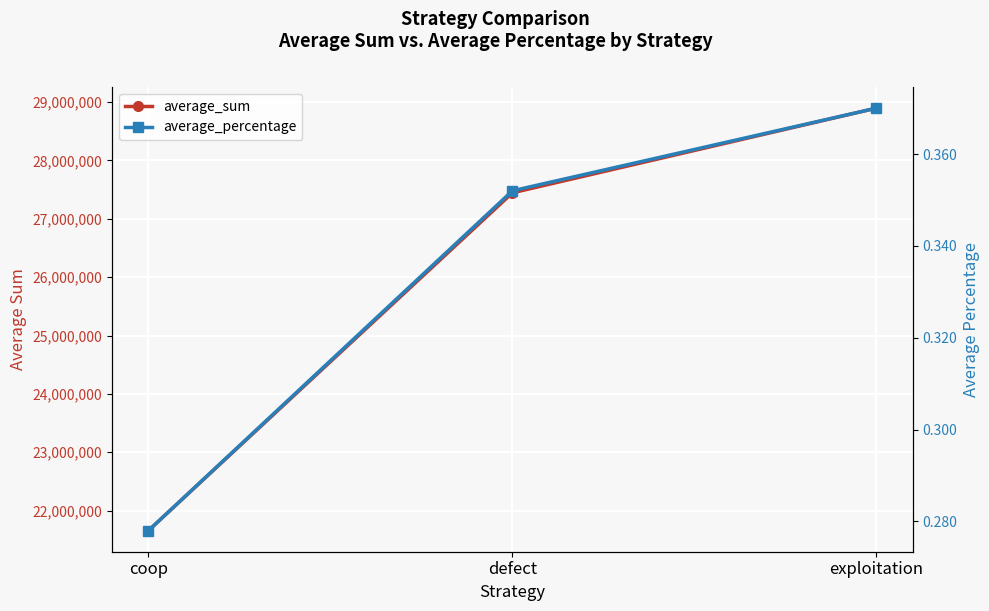

What is the maximum value shown in the chart?

28896928.0